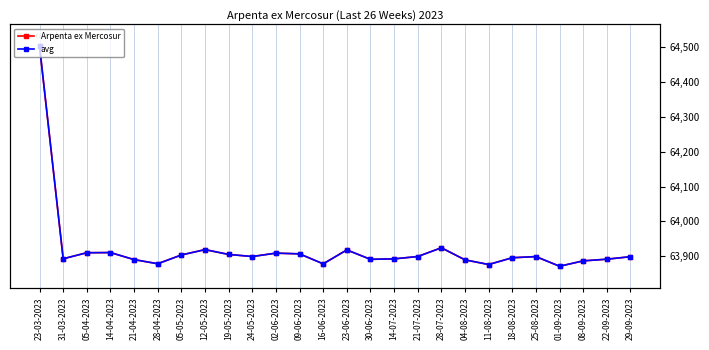

The value of Arpenta ex Mercosur at 11-08-2023 is 63876.3. True or false?

True